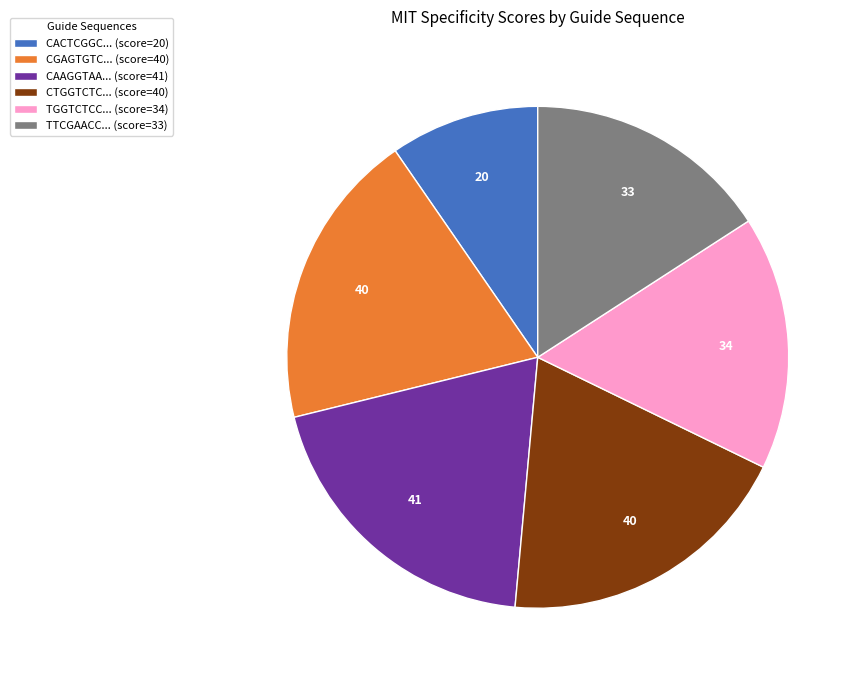

Which slice is the smallest?

CACTCGGC... (score=20)